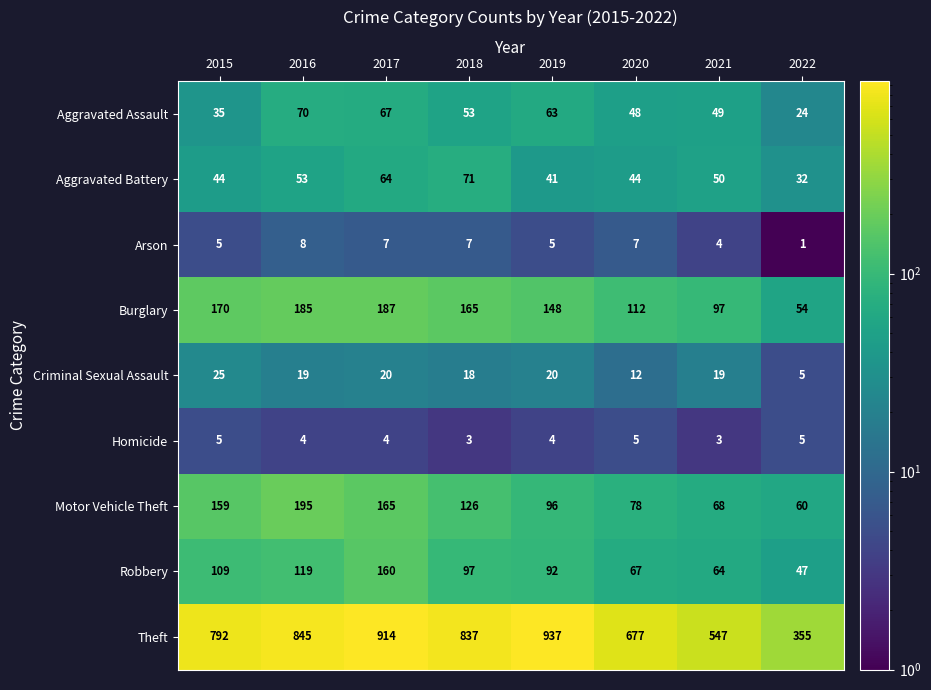

Which series has the largest total across all categories?

Theft